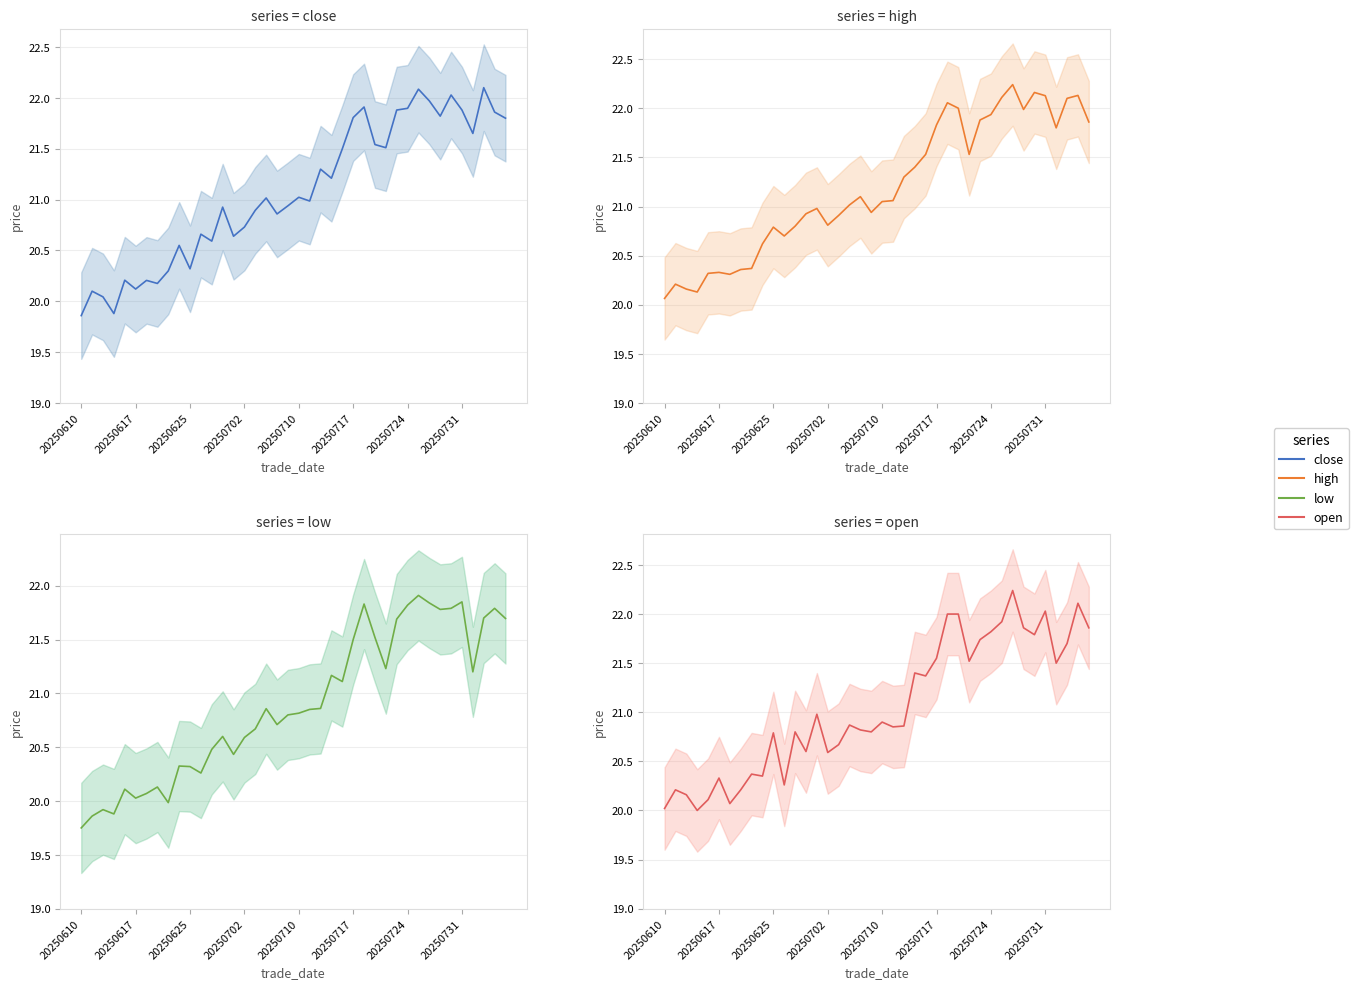

Count the number of data series in this chart.

4